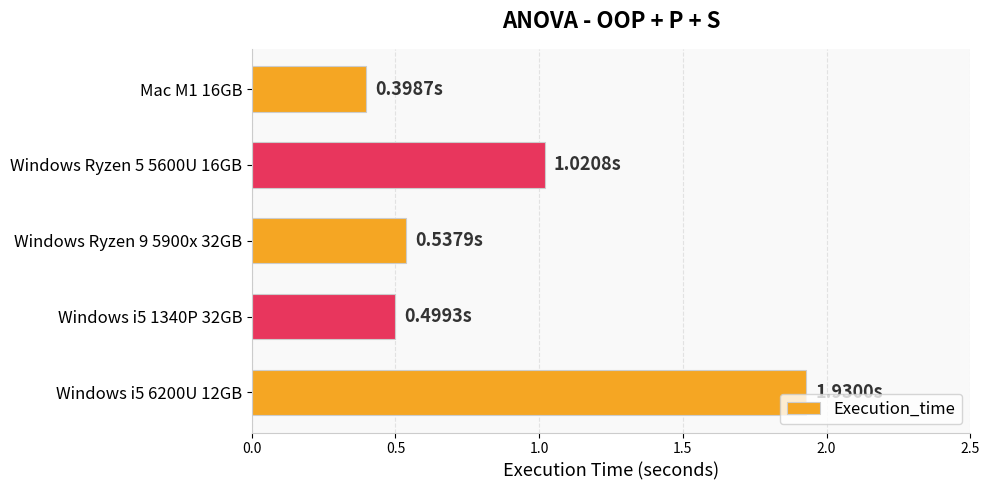

What is the difference between the maximum and minimum values?

1.5